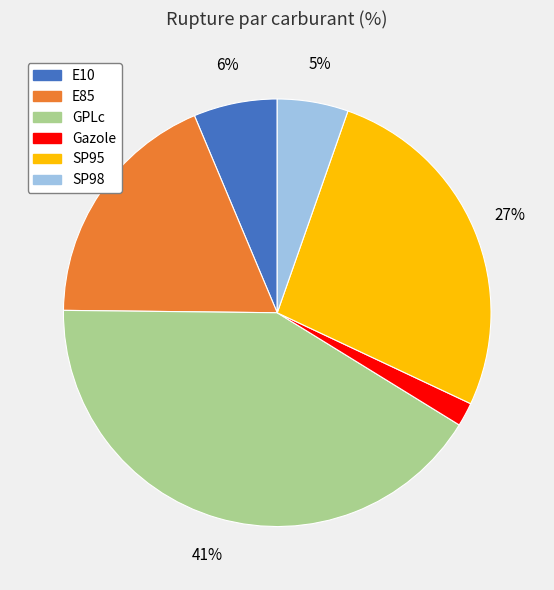

True or false: E10 accounts for 1% of the total.

False